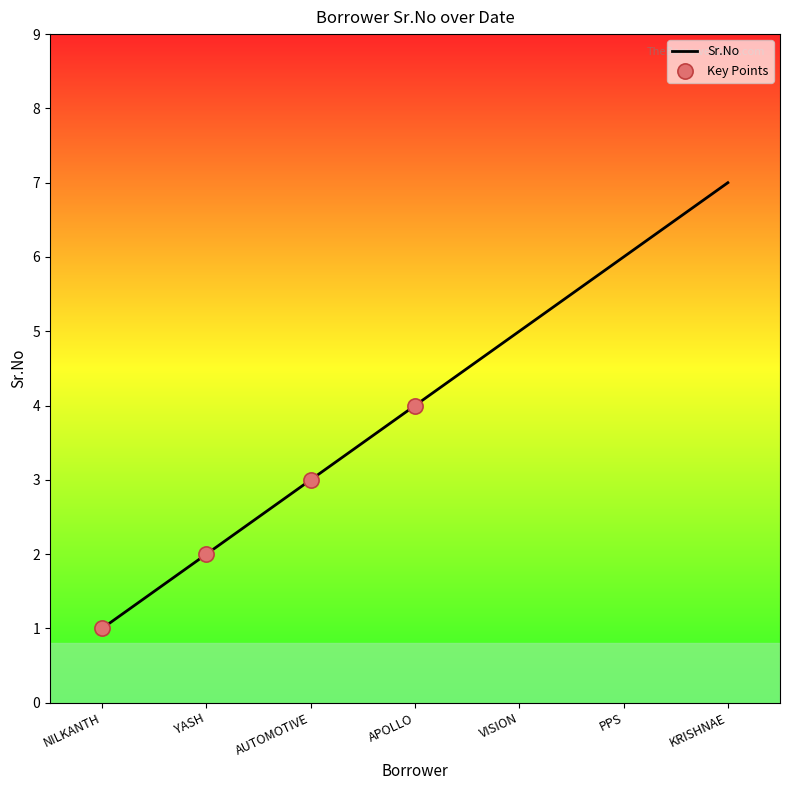

Between PPS and AUTOMOTIVE, which is larger?

PPS